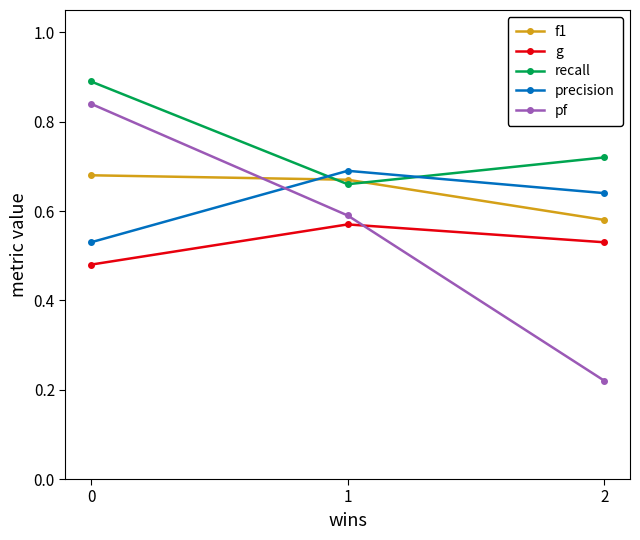

What is the lowest value of the recall series?

0.7